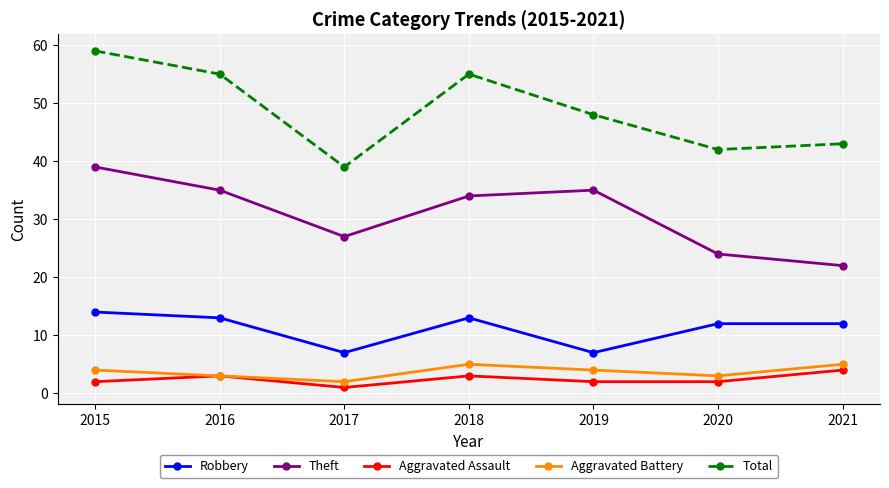

List the series in order of their peak value, lowest first.

Aggravated Assault, Aggravated Battery, Robbery, Theft, Total